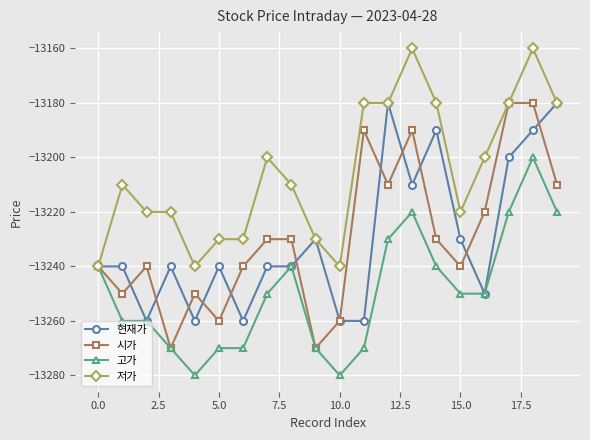

Which series has the largest range (max minus min)?

시가